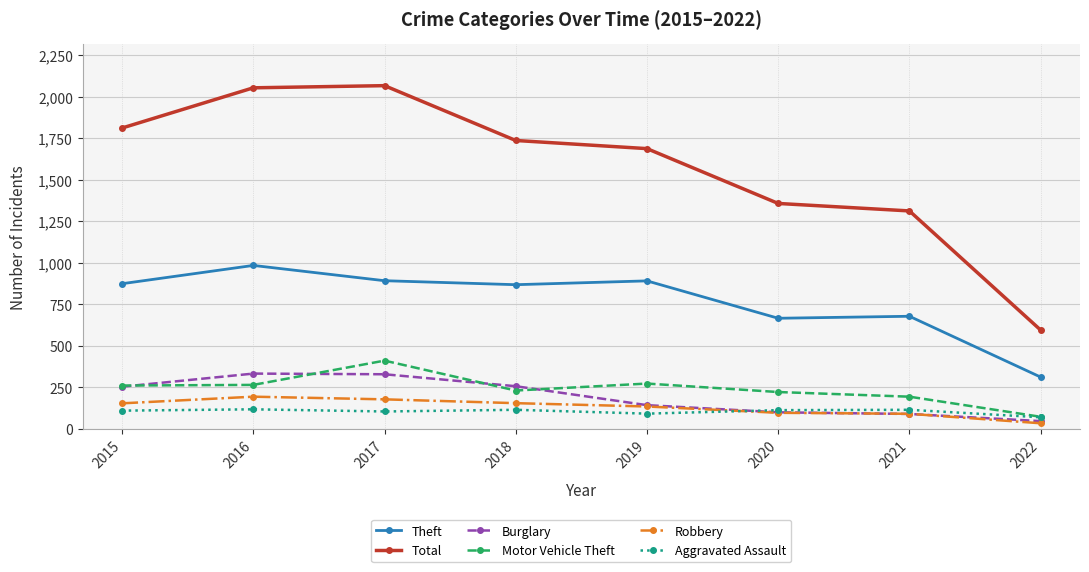

What is the sum of the Aggravated Assault values at 2021 and 2017?

220